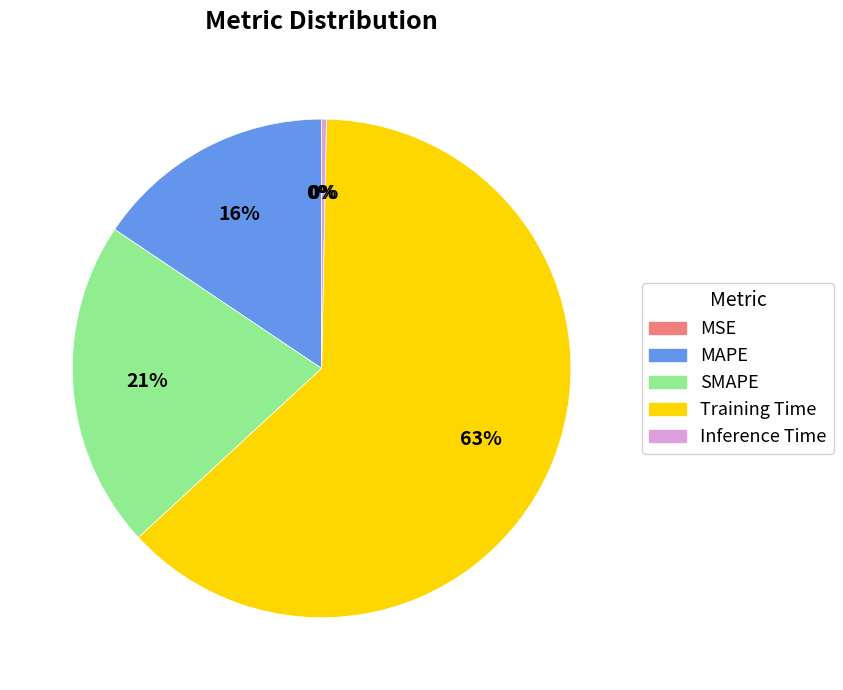

What percentage is the SMAPE slice, to the nearest percent?

21%